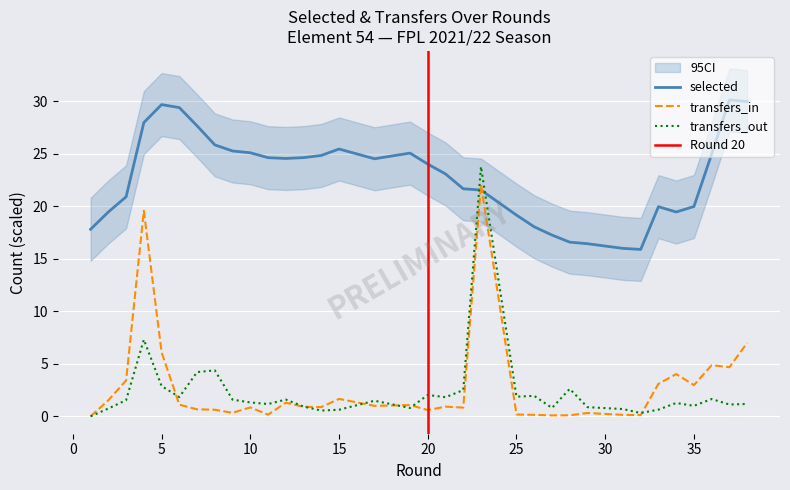

What is the difference between the highest and lowest values at 33?

19.3